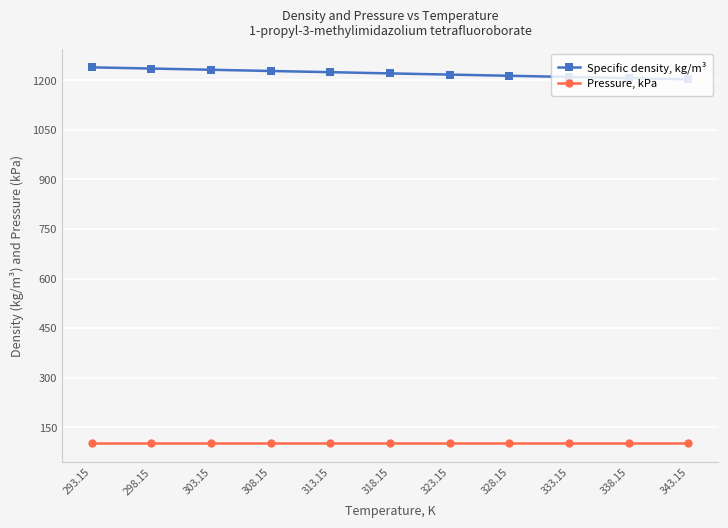

True or false: Specific density, kg/m³ and Pressure, kPa cross at least once.

False